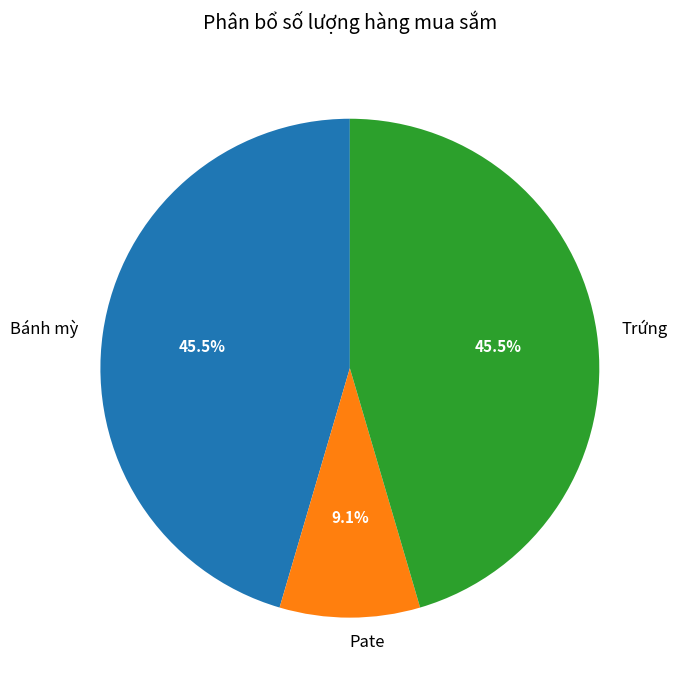

The Pate slice represents 1% of the pie. True or false?

False